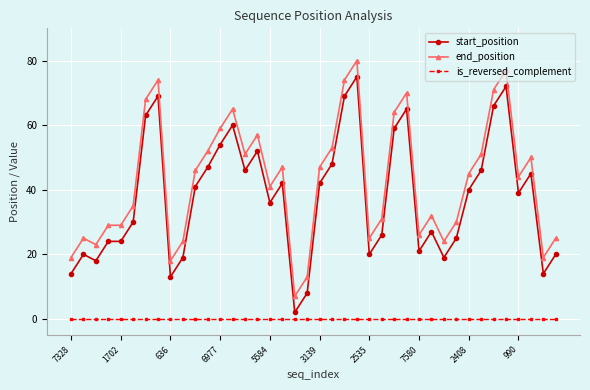

True or false: end_position and start_position intersect in this chart.

False